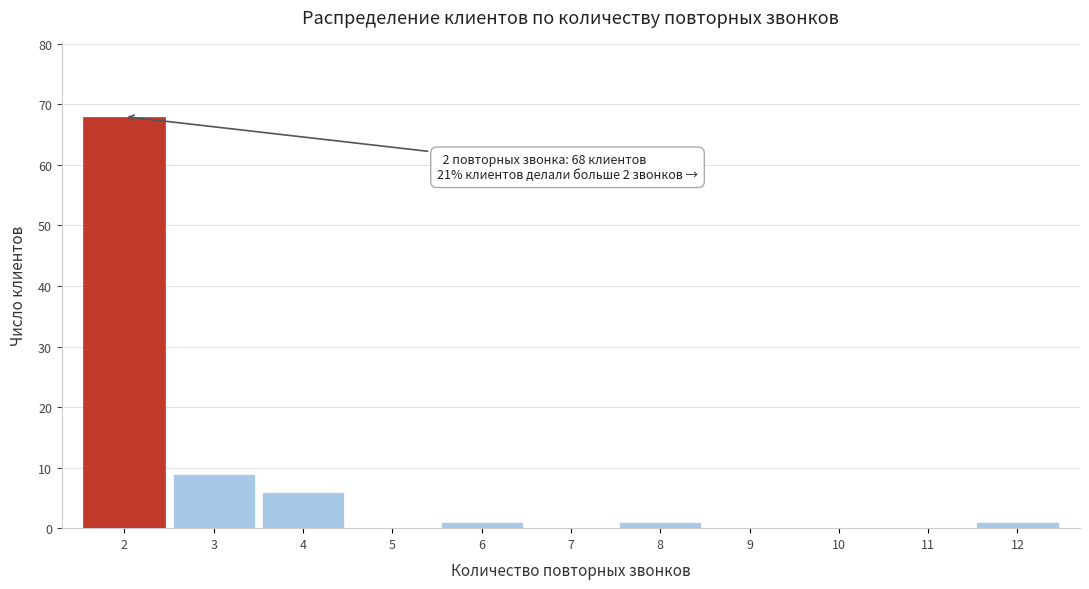

Over which range of the x-axis is the bar tallest?

1.5 to 2.5